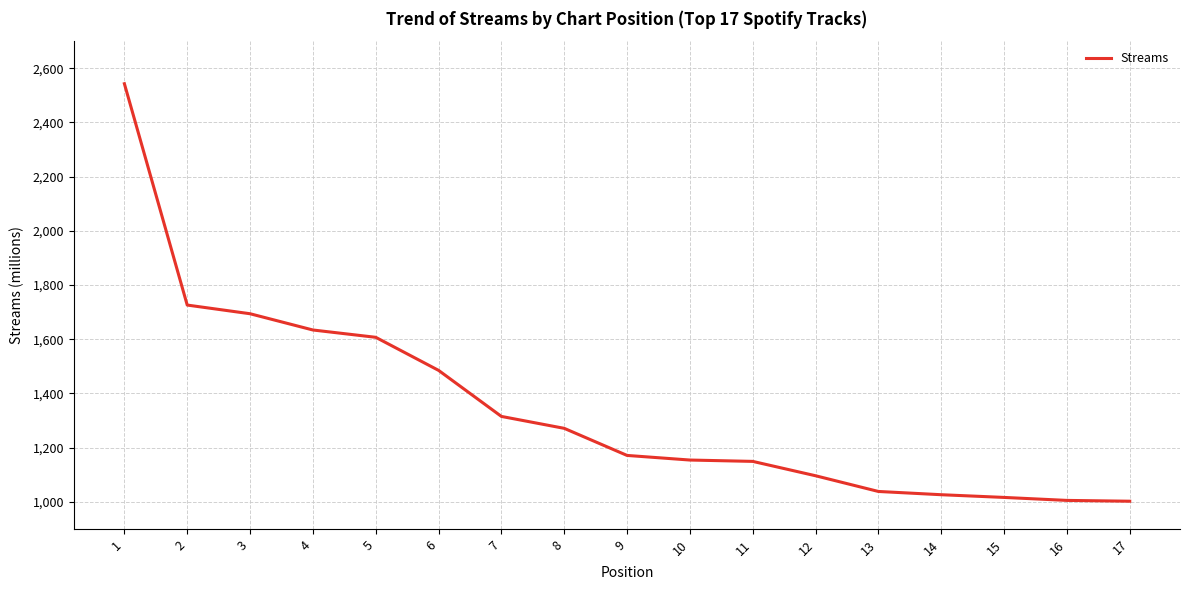

Count the number of categories in the chart.

17